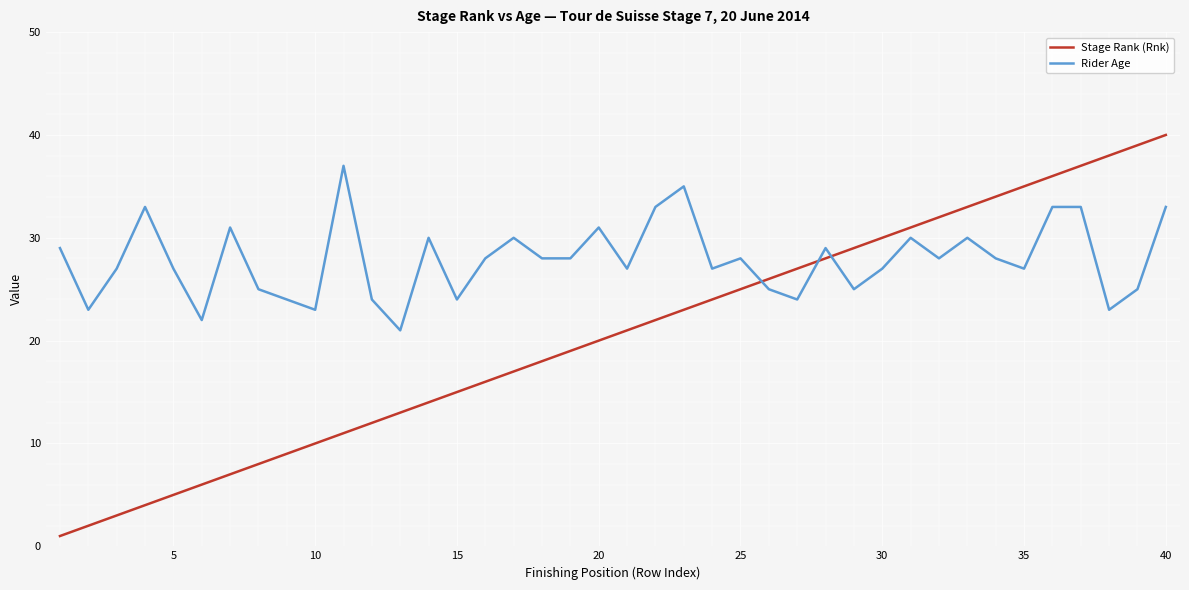

List the series in order of their peak value, highest first.

Stage Rank (Rnk), Rider Age